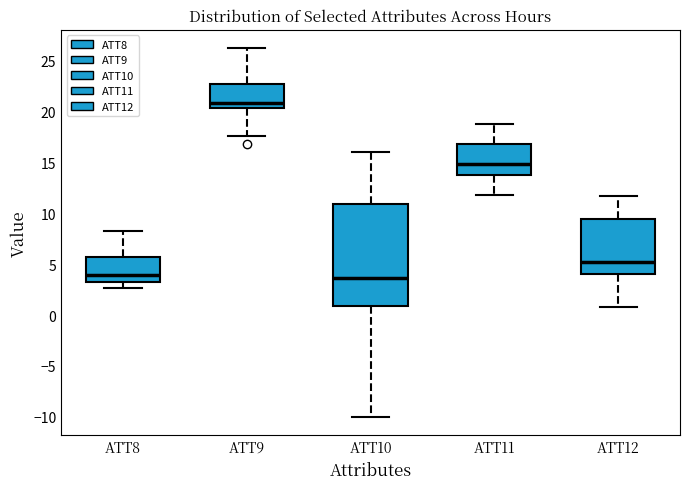

Reading left to right, transcribe this box plot: for each box, give where its median line is, the range the box spans, and where its two whiskers end, as read against the y-axis. The values are not printed on the chart, so give them approximately, as read against the axis.

ATT8: median 4.0, box 3.5 to 5.5, whiskers 2.5 to 8.0
ATT9: median 21.0, box 20.5 to 22.5, whiskers 17.5 to 26.0
ATT10: median 3.5, box 1.0 to 11.0, whiskers -10.0 to 16.0
ATT11: median 15.0, box 13.5 to 17.0, whiskers 12.0 to 18.5
ATT12: median 5.0, box 4.0 to 9.5, whiskers 1.0 to 11.5